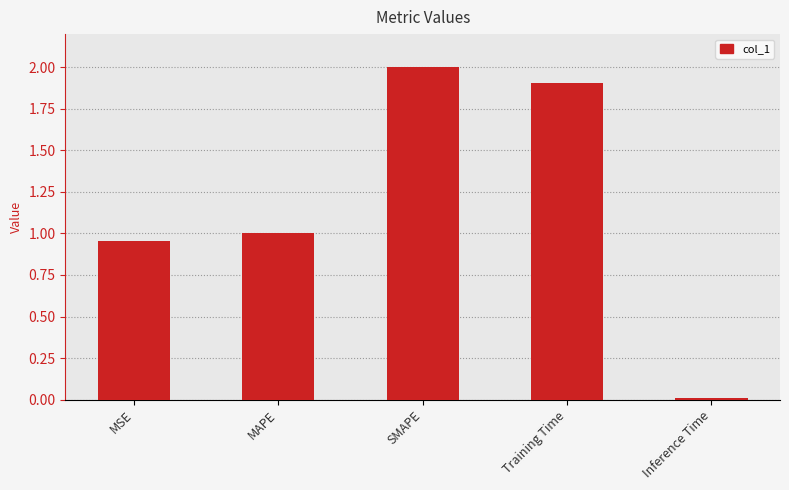

What is the greatest value displayed?

2.0